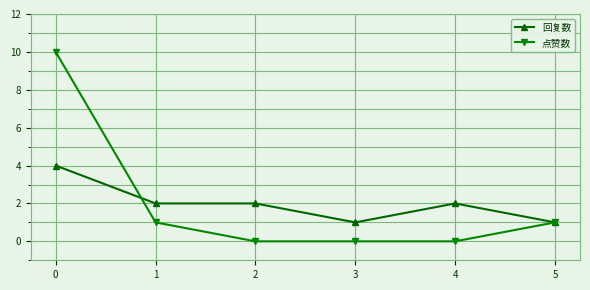

Reading left to right, transcribe all the data shown in this chart.

回复数: 4	2	2	1	2	1
点赞数: 10	1	0	0	0	1